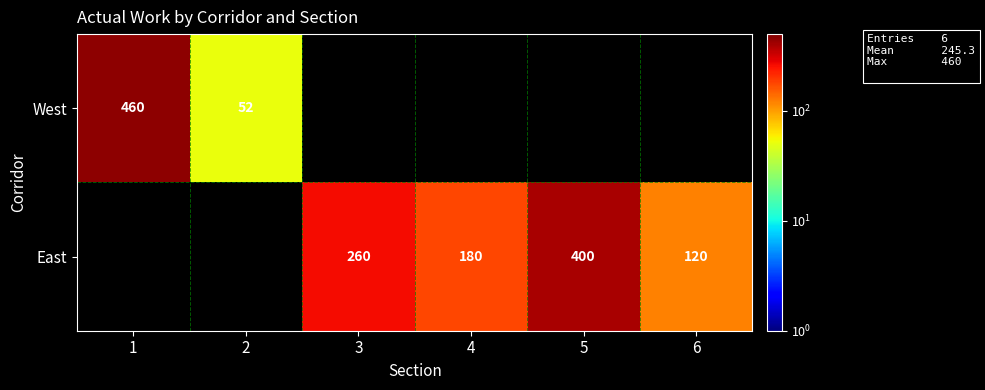

The East series shows 400 at 5. True or false?

True